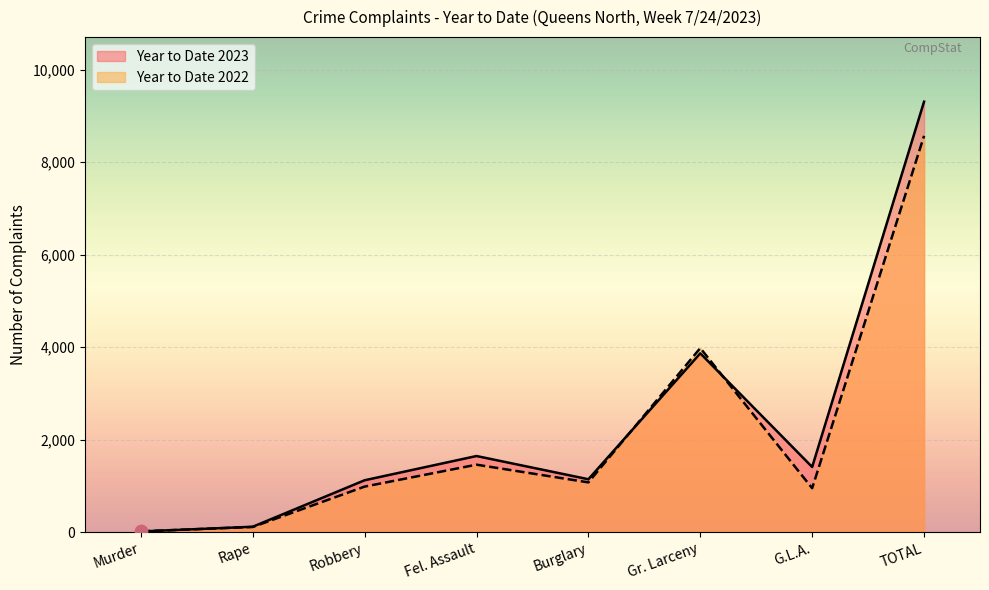

Which series has the largest total across all categories?

Year to Date 2023